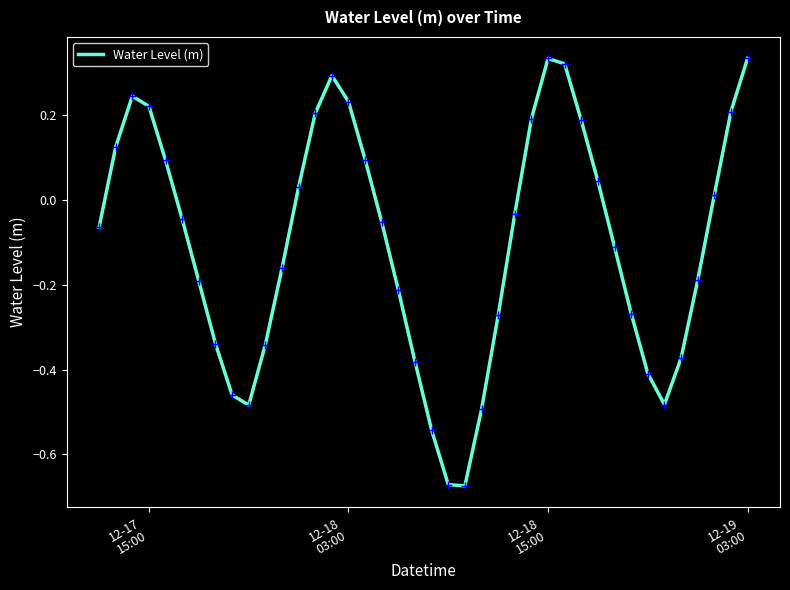

What is the difference between the maximum and minimum values?

1.0